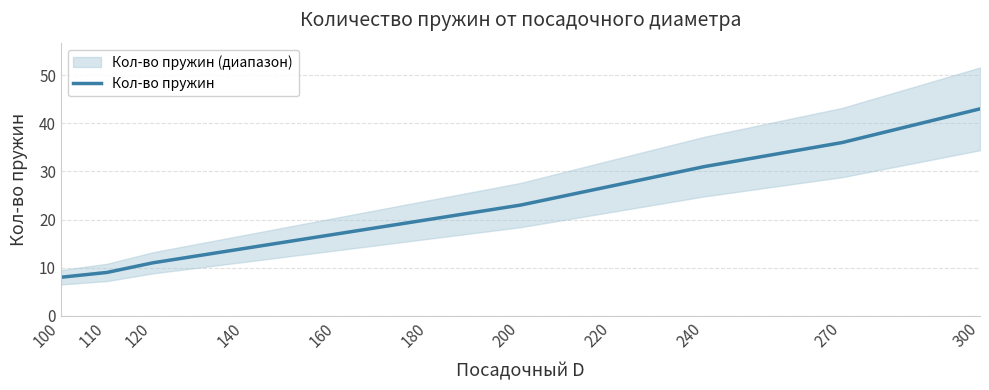

Reading left to right, list all the values displayed in this chart.

100=8	110=9	120=11	140=14	160=17	180=20	200=23	220=27	240=31	270=36	300=43